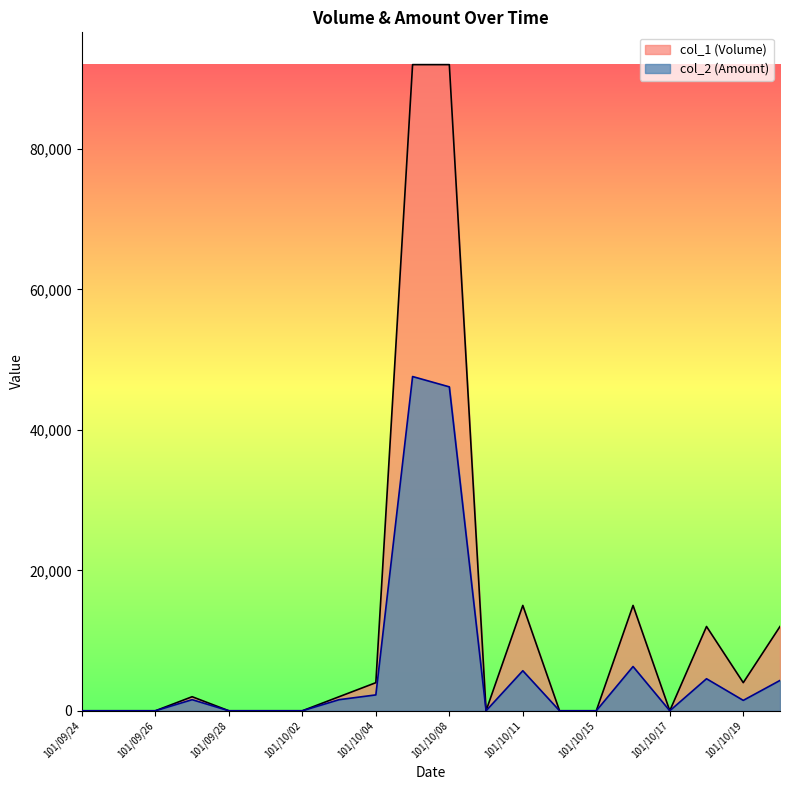

How many lines are shown in the chart?

2